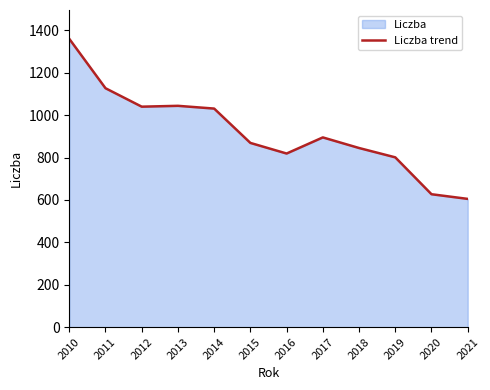

List the labels in order of value, largest first.

2010, 2011, 2013, 2012, 2014, 2017, 2015, 2018, 2016, 2019, 2020, 2021